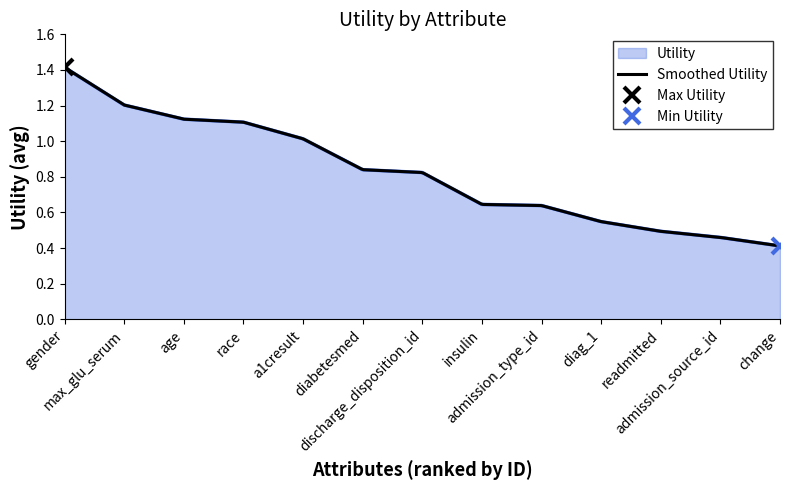

What is the label of the 3rd point from the right?

readmitted